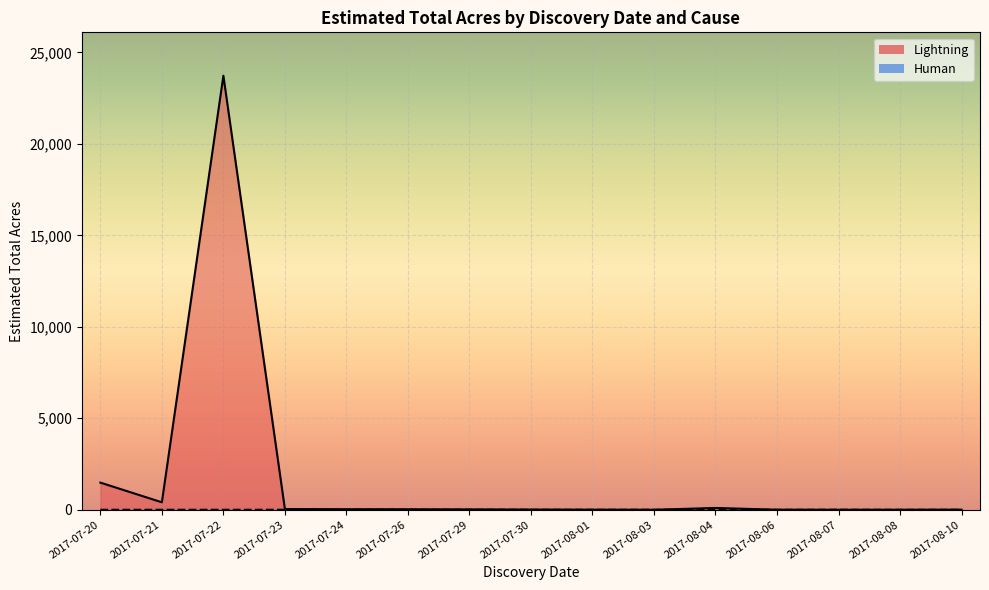

What are all the series names shown in the legend?

Lightning, Human